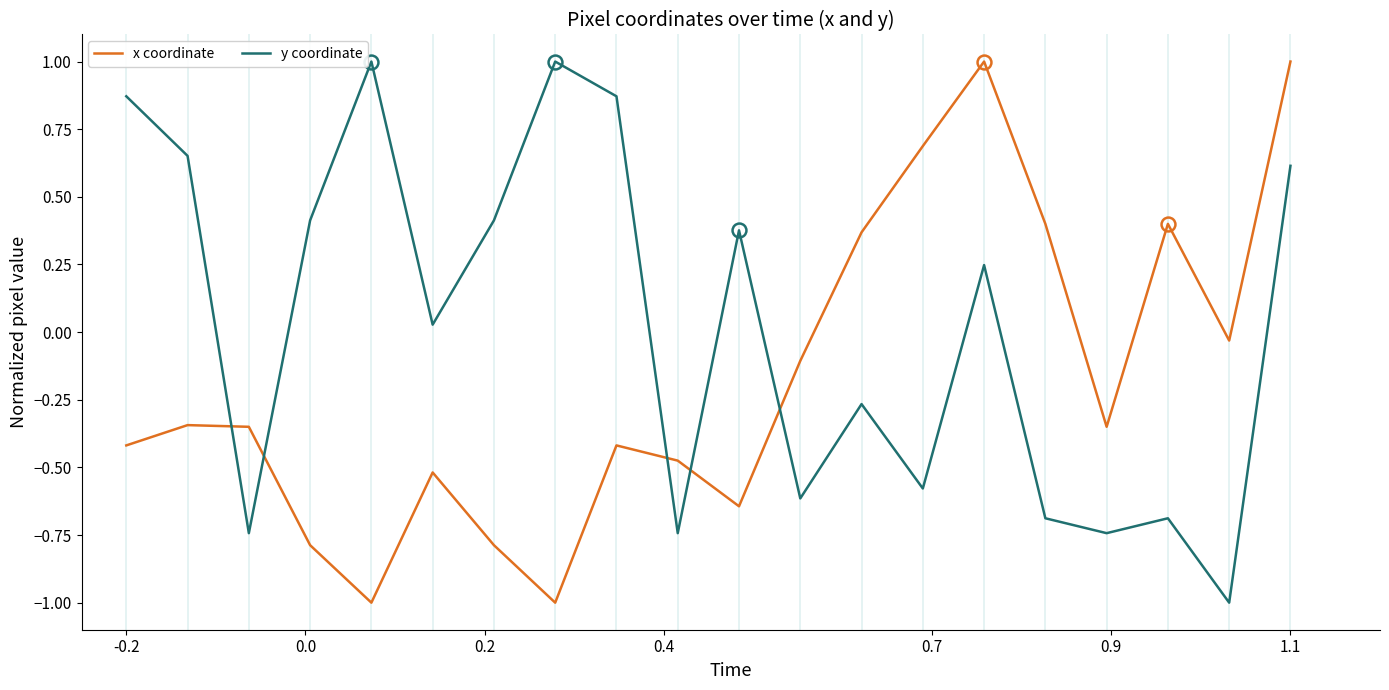

What is the lowest value of the x coordinate series?

-1.0